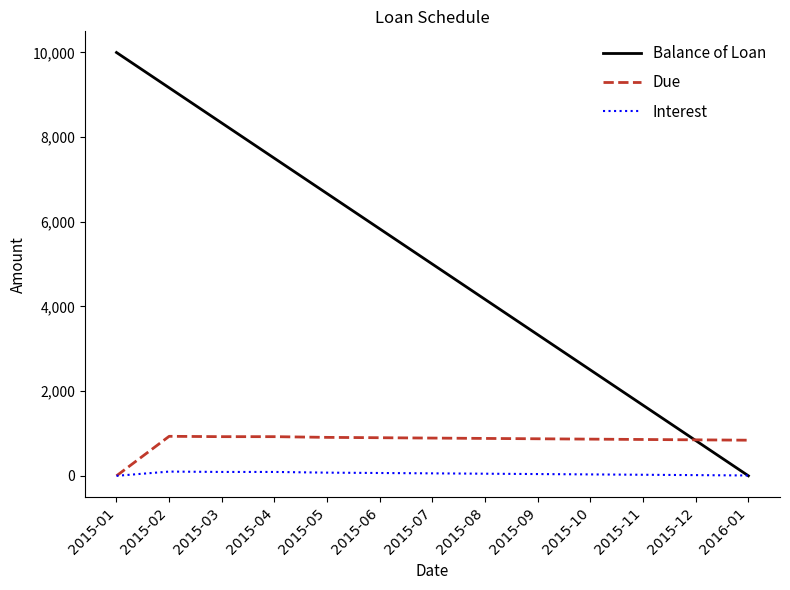

Is it true that Due equals 925.0 at 2015-04?

True